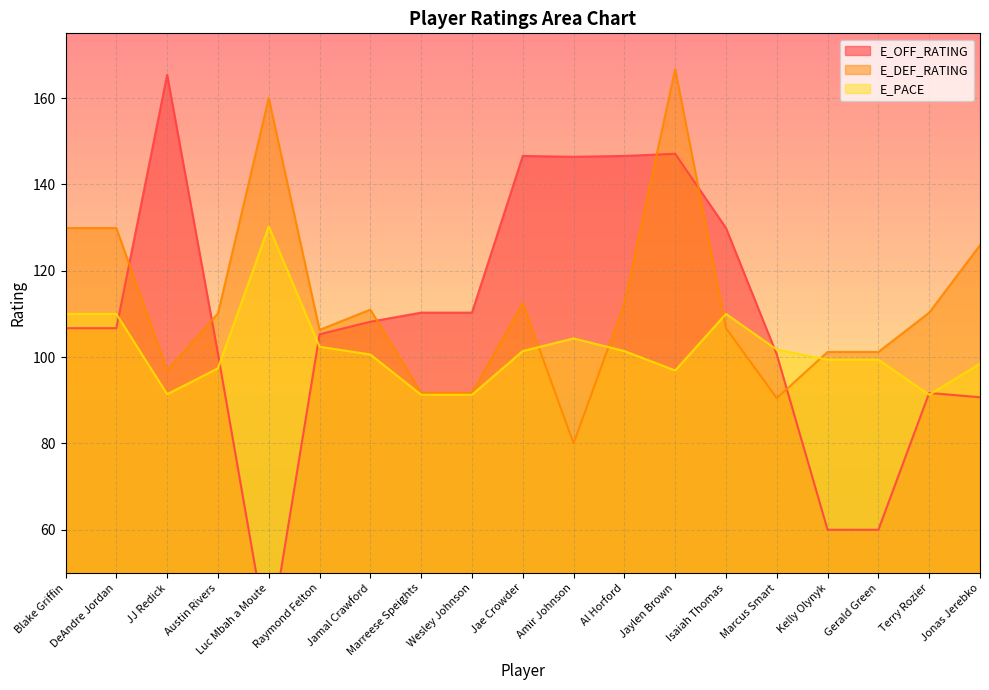

Between Austin Rivers and Amir Johnson, which is larger?

Amir Johnson